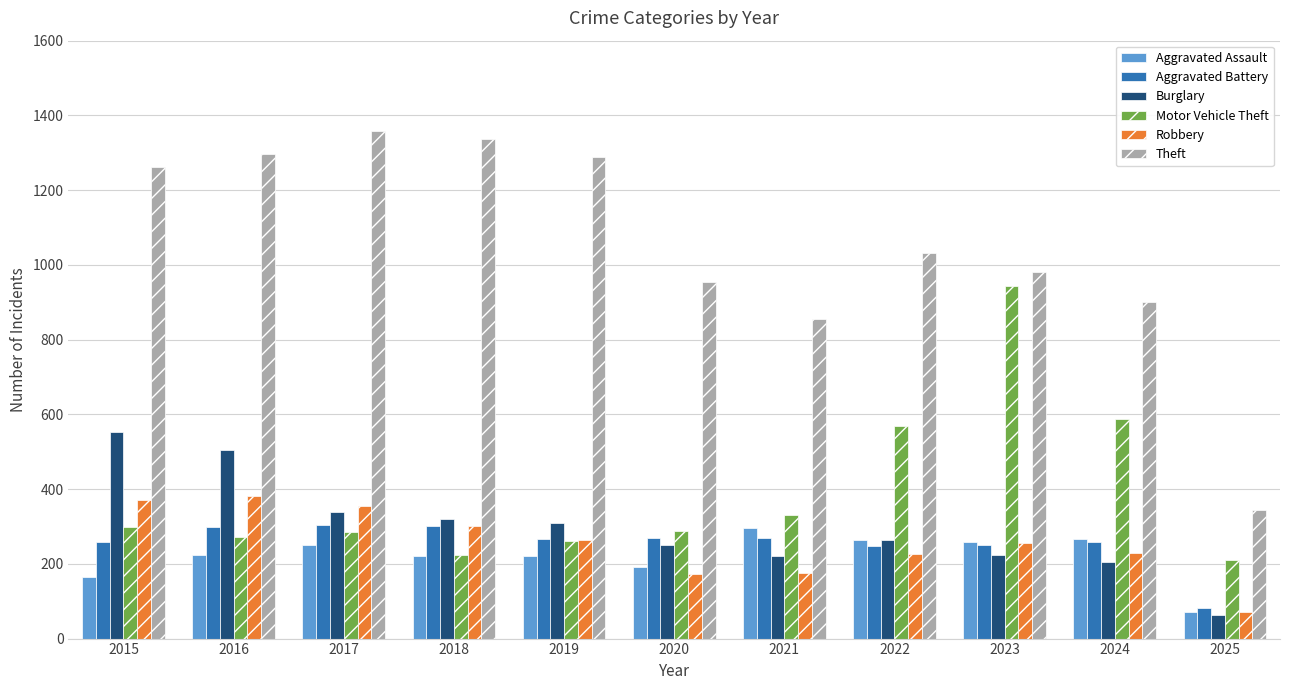

How many categories are shown in the chart?

11